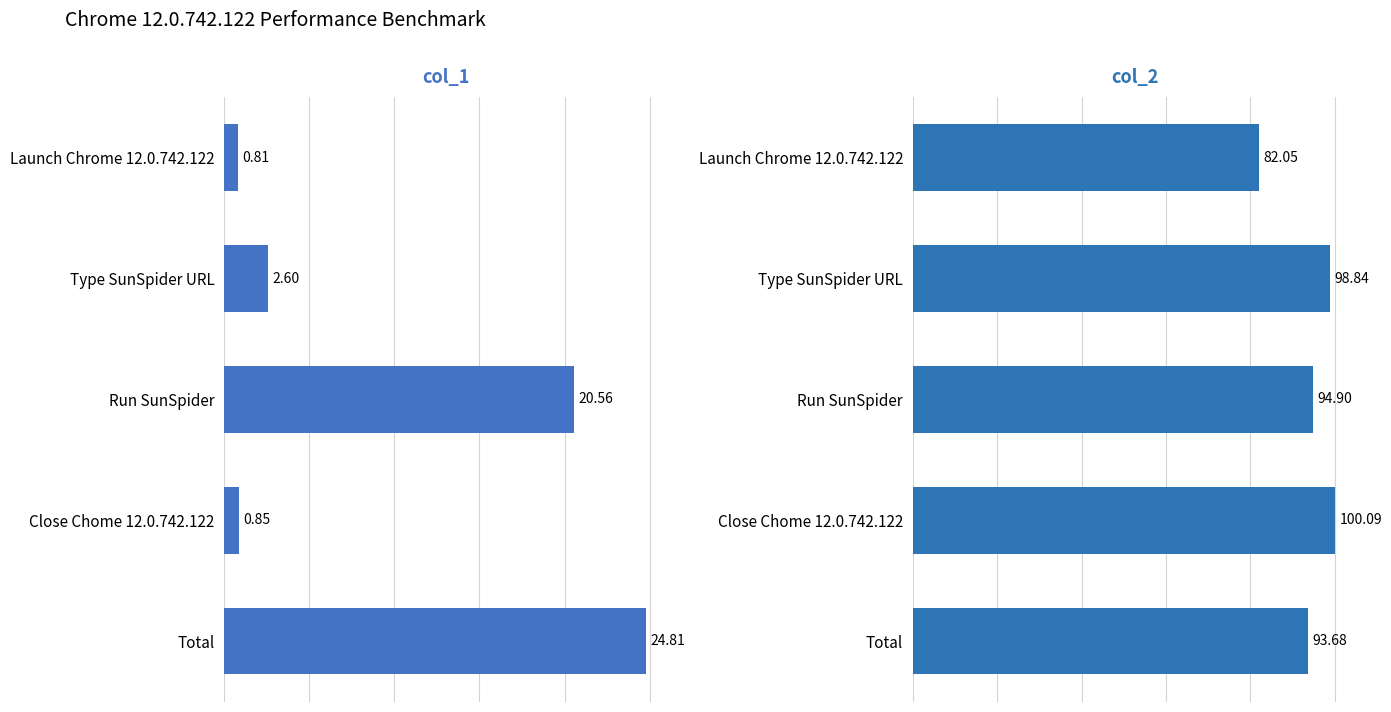

How many values in the col_2 series exceed 94?

3